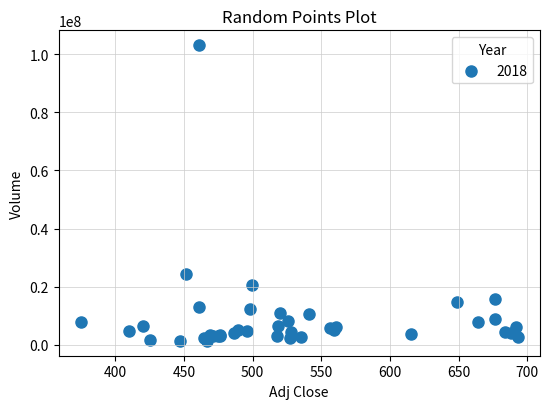

What Y value in the scatter plot is closest to 52241876?

24557169